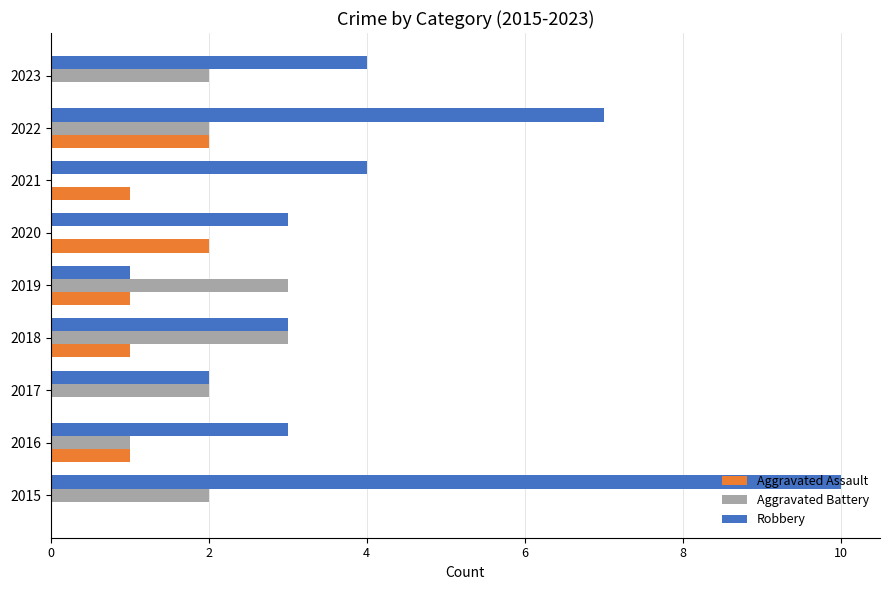

Which series changed the most between 2019 and 2020?

Aggravated Battery